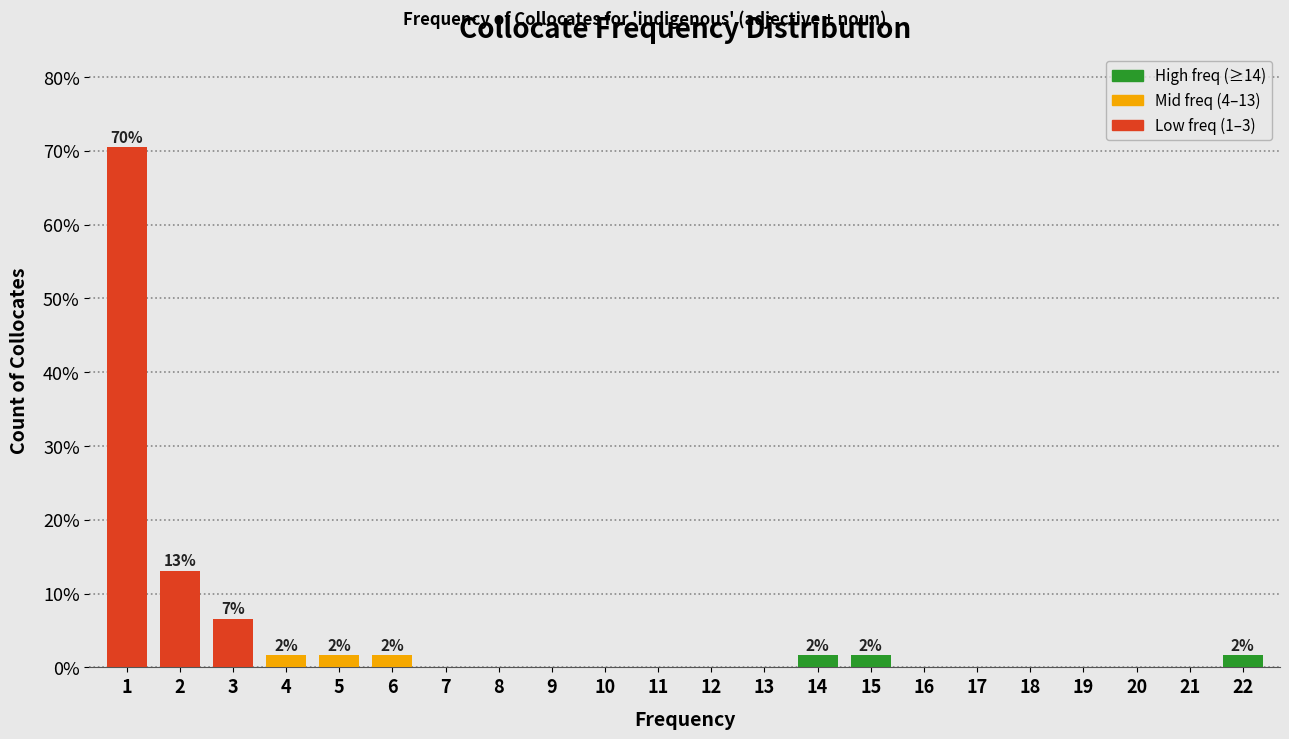

Which range on the x-axis has the tallest bar?

0.5 to 1.5